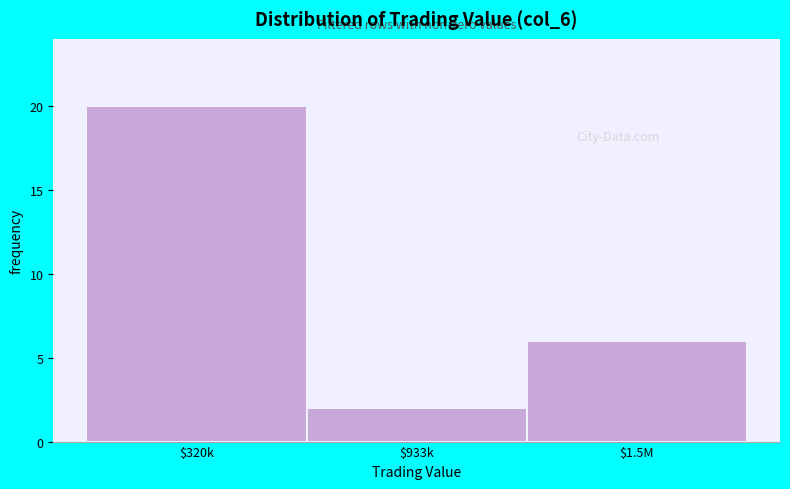

Reading right to left, transcribe all the data shown in this chart.

6	2	20